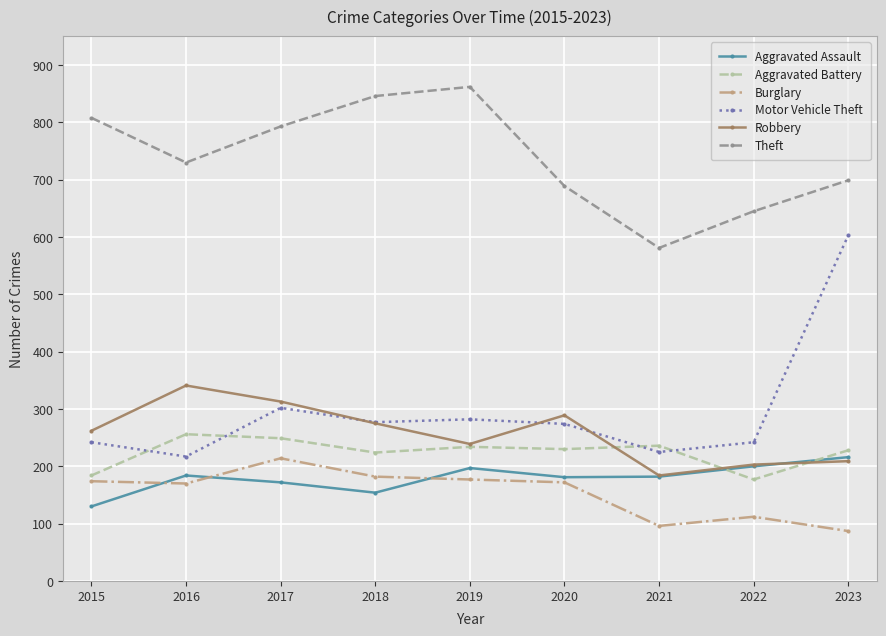

Which series has the largest range (max minus min)?

Motor Vehicle Theft